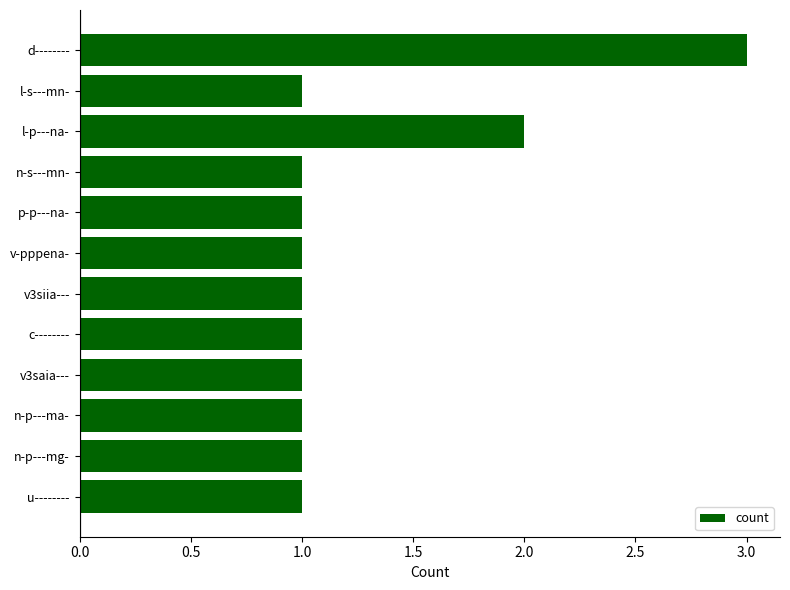

Between n-s---mn- and l-p---na-, which is larger?

l-p---na-